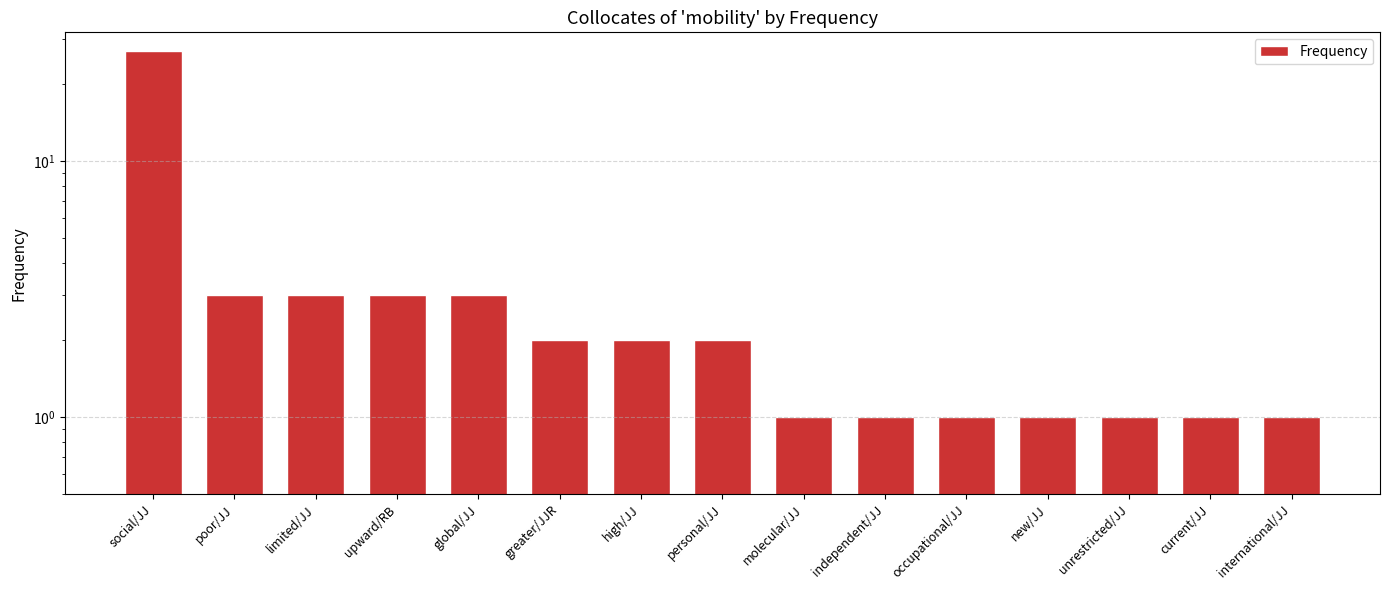

What is the greatest value displayed?

27